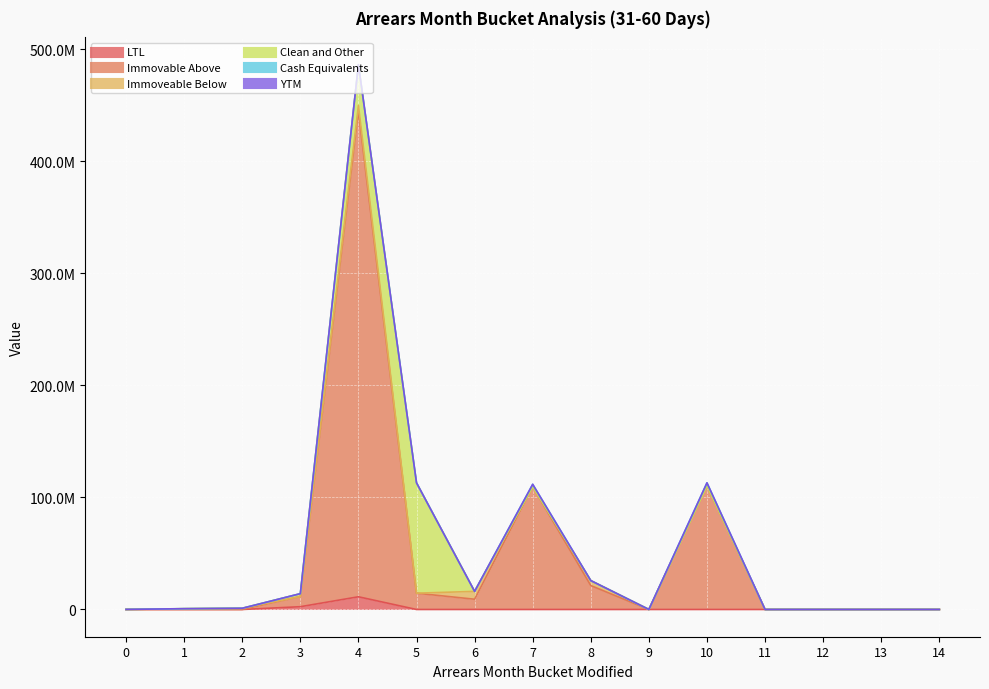

At how many categories does at least one series exceed 32379154?

4